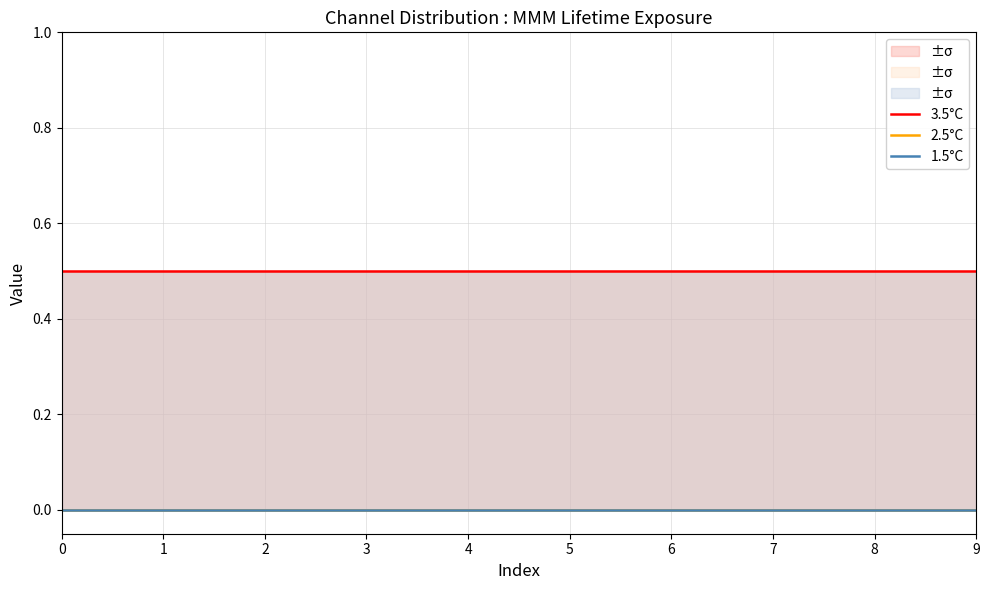

True or false: 1.5°C and 3.5°C cross at least once.

False